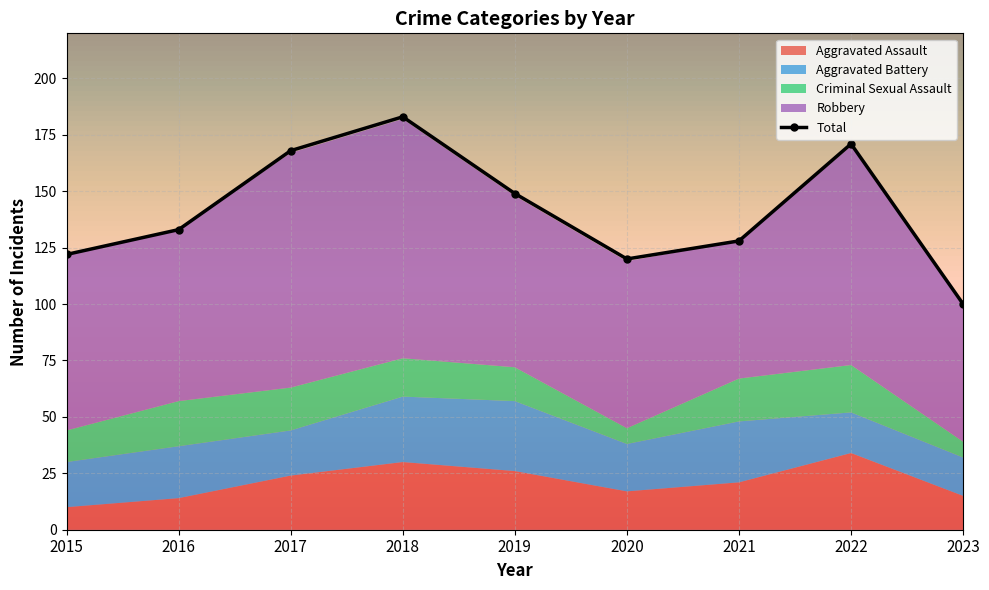

What is the value of the Criminal Sexual Assault point at the 3rd from the left?

19